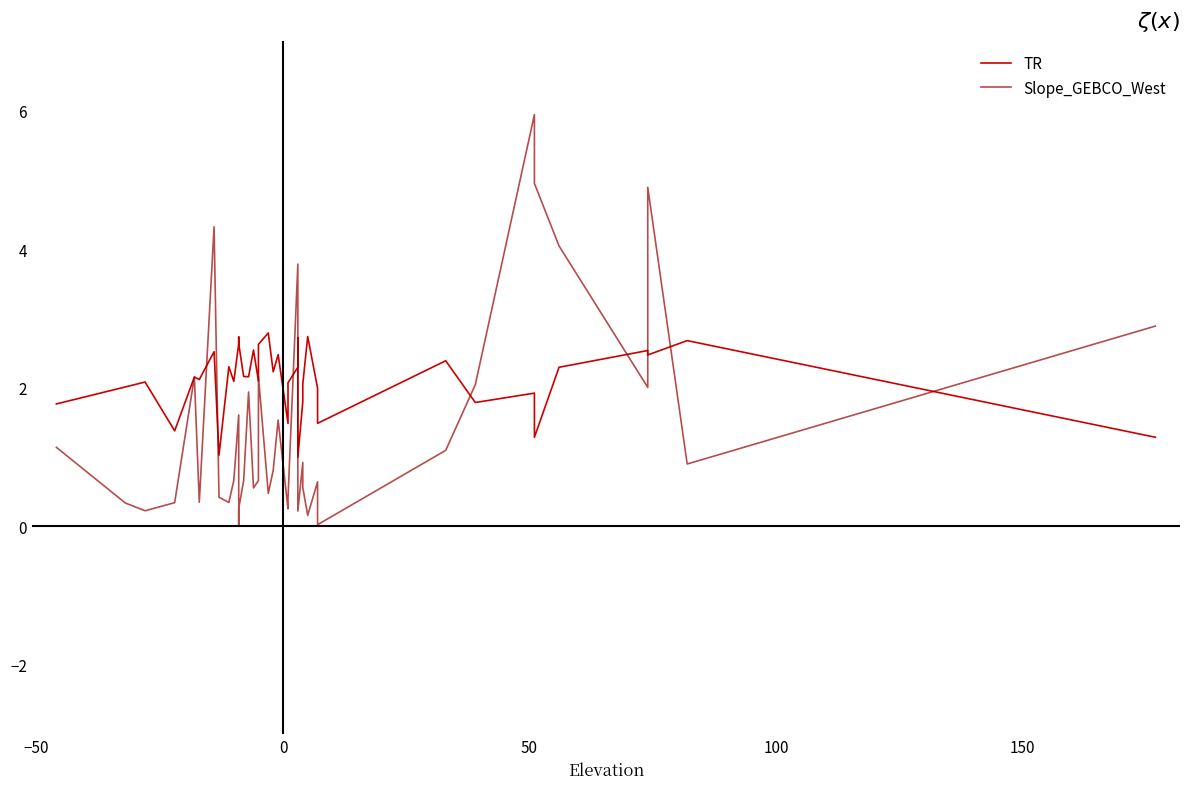

How many lines are shown in the chart?

2